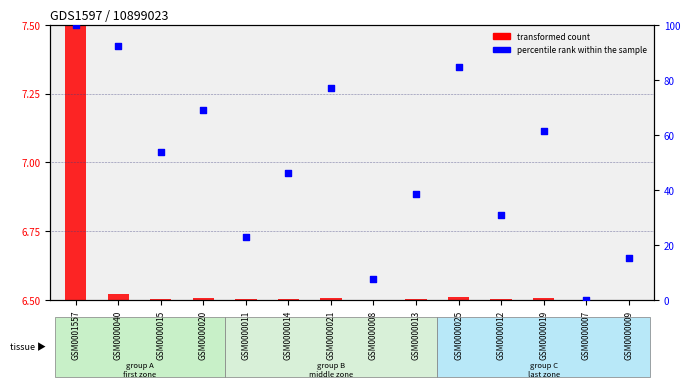

Between GSM0001557 and GSM0000015, which is larger?

GSM0001557